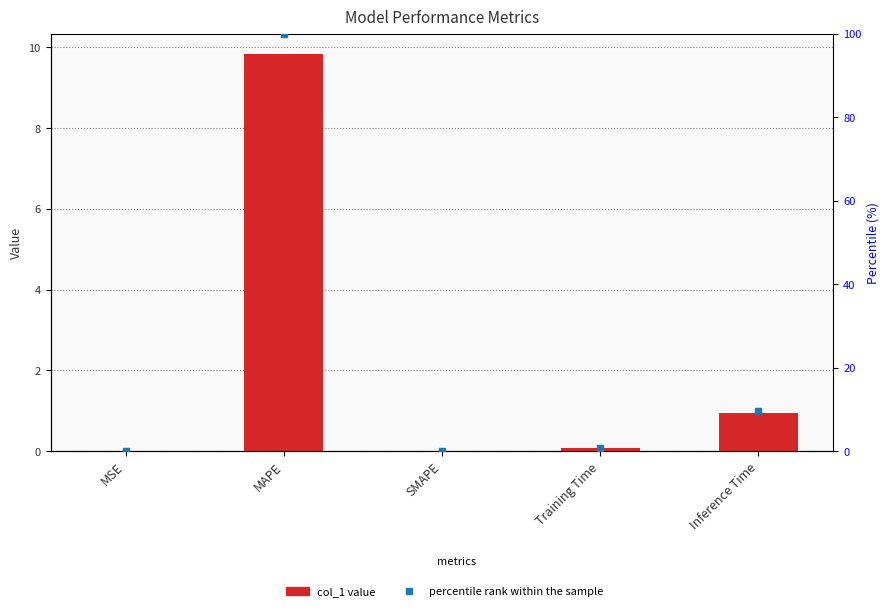

Which series has the largest total across all categories?

col_1